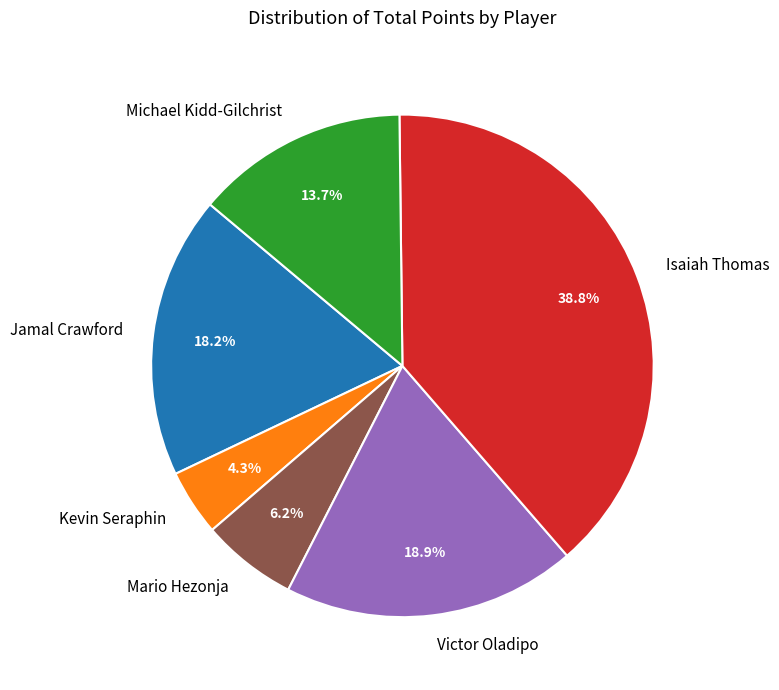

Which category has the biggest portion of the pie?

Isaiah Thomas